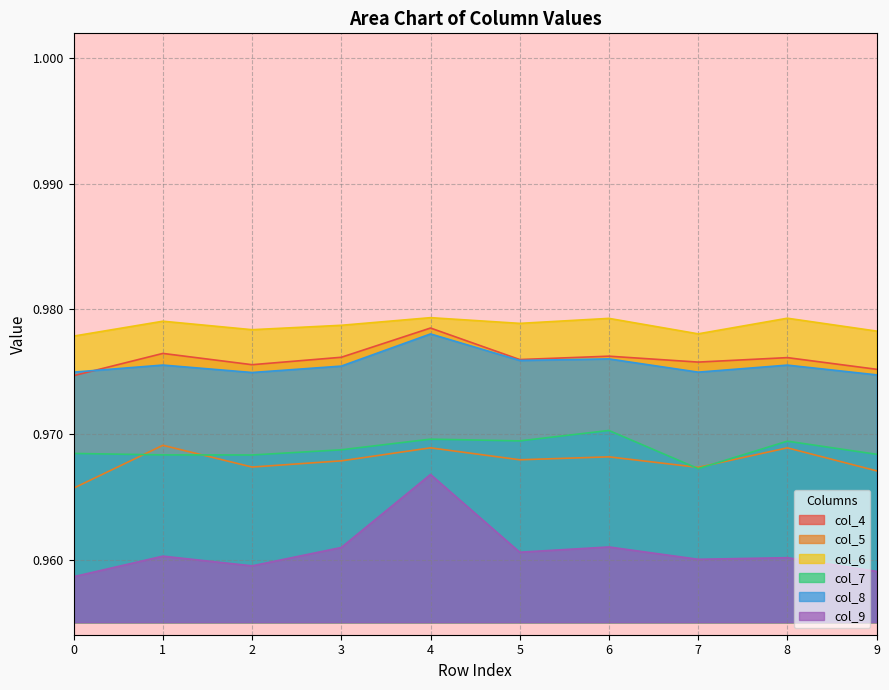

Between 9 and 2, which is larger?

2